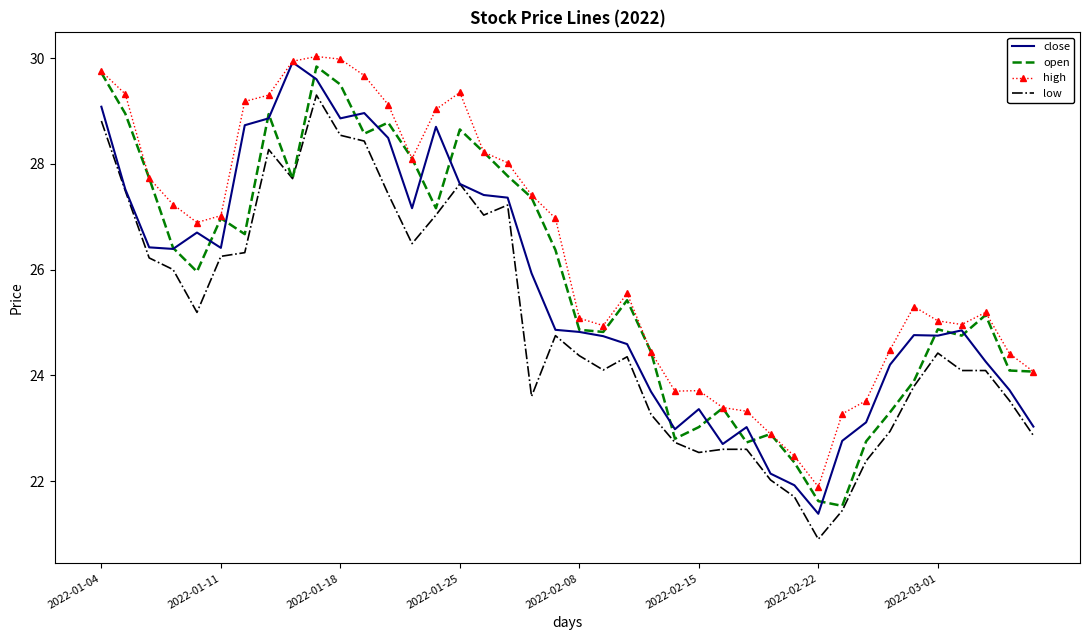

True or false: high and low cross at least once.

False